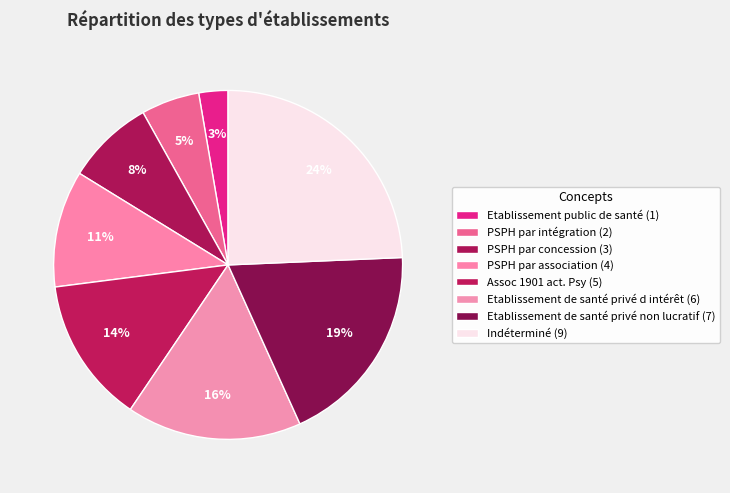

Which slice is the largest?

Indéterminé